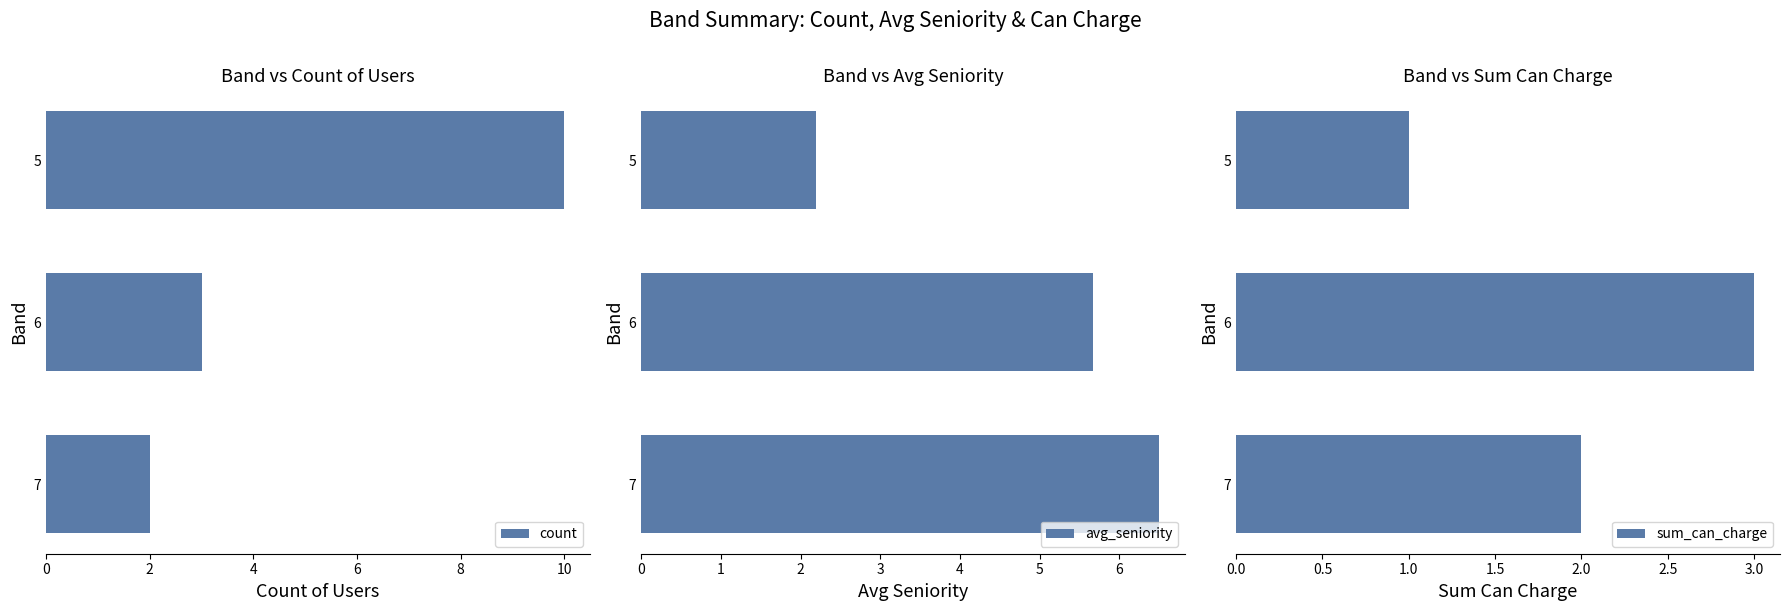

Reading left to right, list all the values displayed in this chart.

count: 2.0	3.0	10.0
avg_seniority: 6.5	5.7	2.2
sum_can_charge: 2.0	3.0	1.0